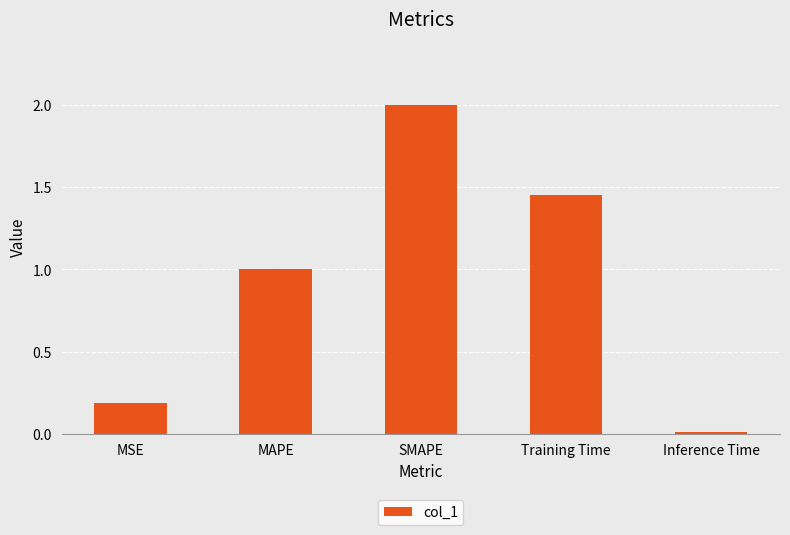

Rank the categories by value from lowest to highest.

Inference Time, MSE, MAPE, Training Time, SMAPE